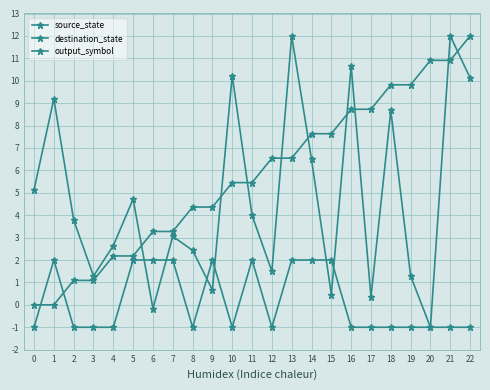

At which category is the sum across all series the highest?

21